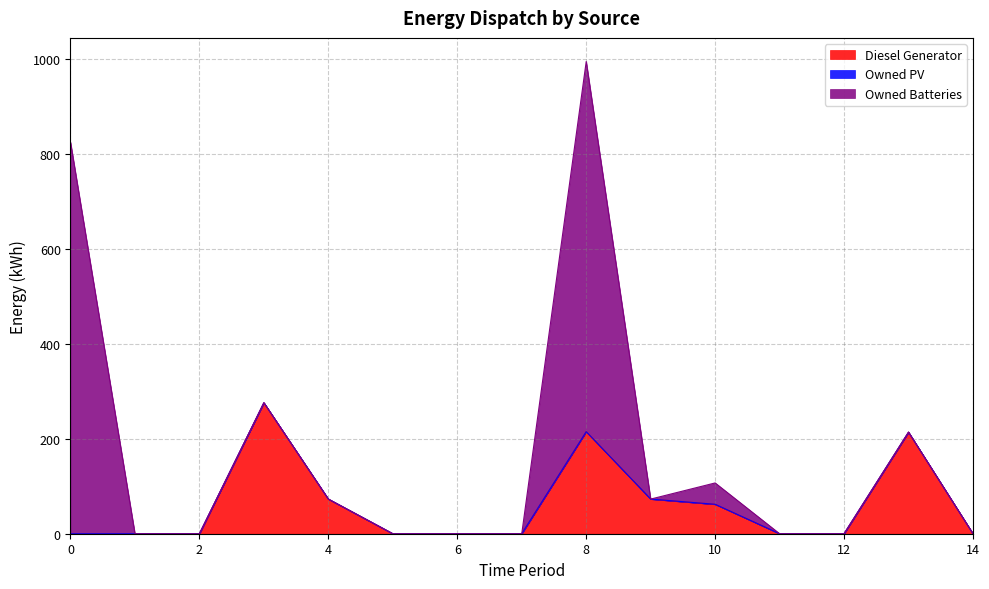

True or false: Owned Batteries and Owned PV cross at least once.

False